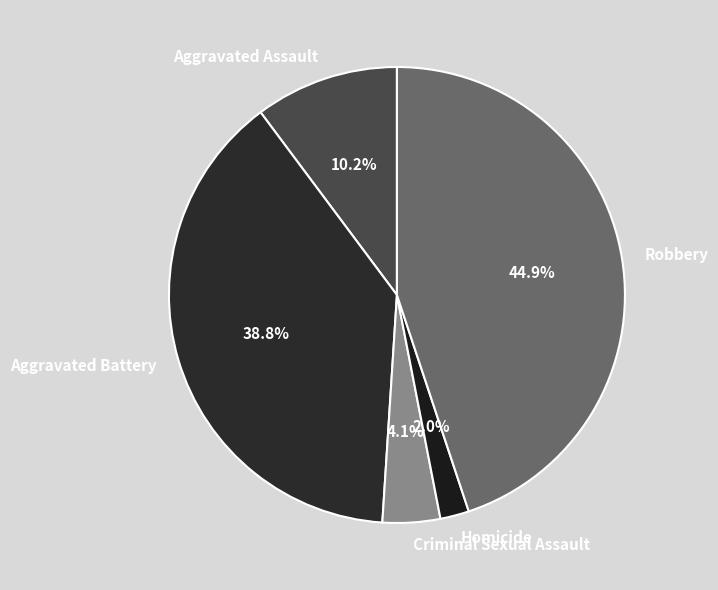

Is Robbery the majority of the pie?

No